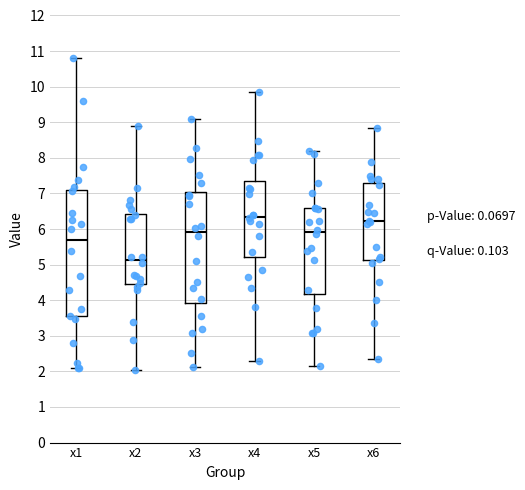

Reading left to right, transcribe this box plot: for each box, give where its median line is, the range the box spans, and where its two whiskers end, as read against the y-axis. The values are not printed on the chart, so give them approximately, as read against the axis.

x1: median 5.7, box 3.5 to 7.1, whiskers 2.1 to 10.8
x2: median 5.1, box 4.5 to 6.4, whiskers 2.0 to 8.9
x3: median 5.9, box 3.9 to 7.0, whiskers 2.1 to 9.1
x4: median 6.4, box 5.2 to 7.3, whiskers 2.3 to 9.9
x5: median 5.9, box 4.2 to 6.6, whiskers 2.1 to 8.2
x6: median 6.2, box 5.1 to 7.3, whiskers 2.3 to 8.9